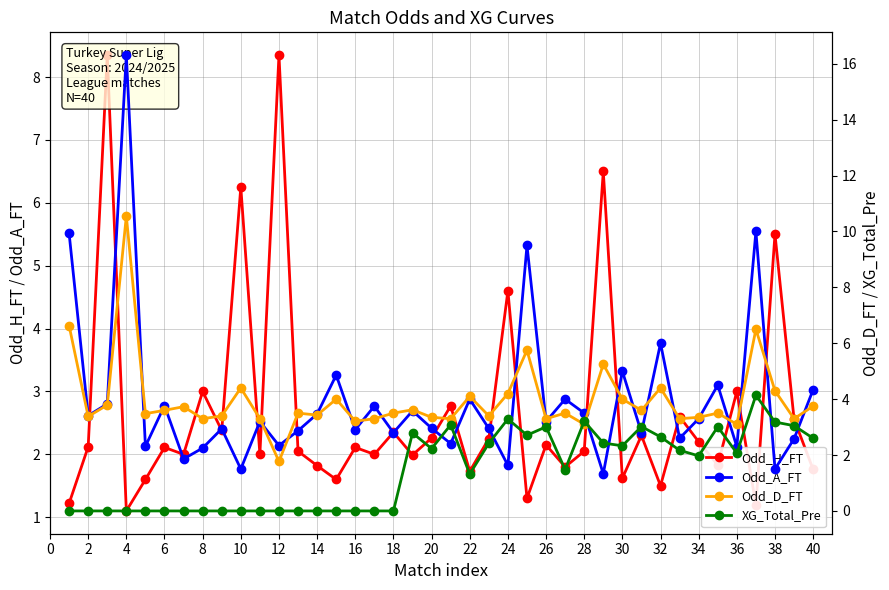

The value of Odd_H_FT at 36 is 2.9. True or false?

False